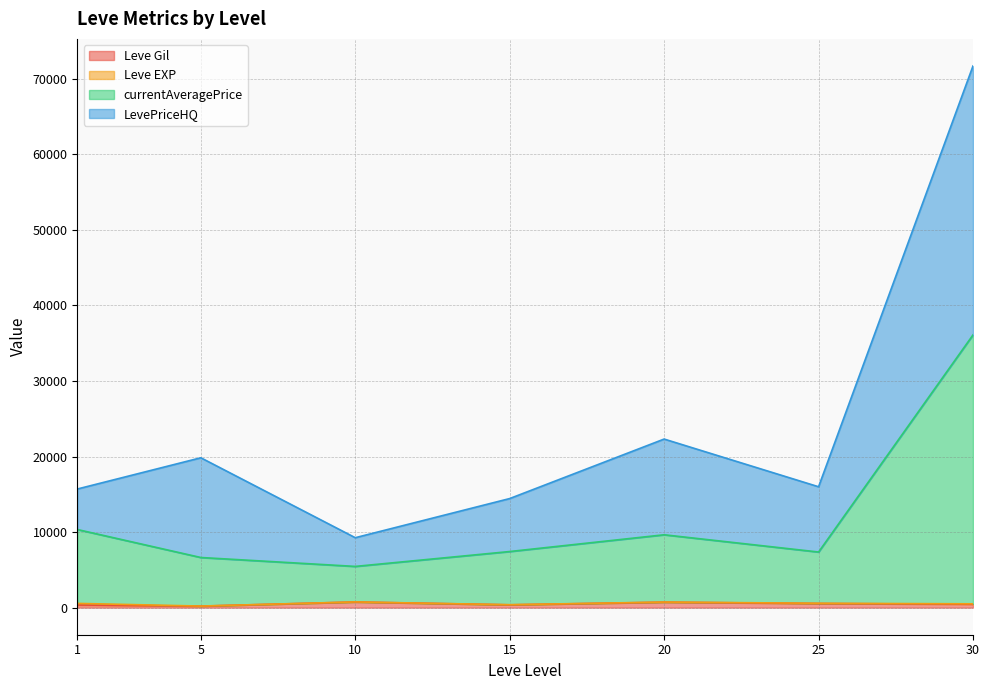

Which category has the highest value in the Leve EXP series?

1